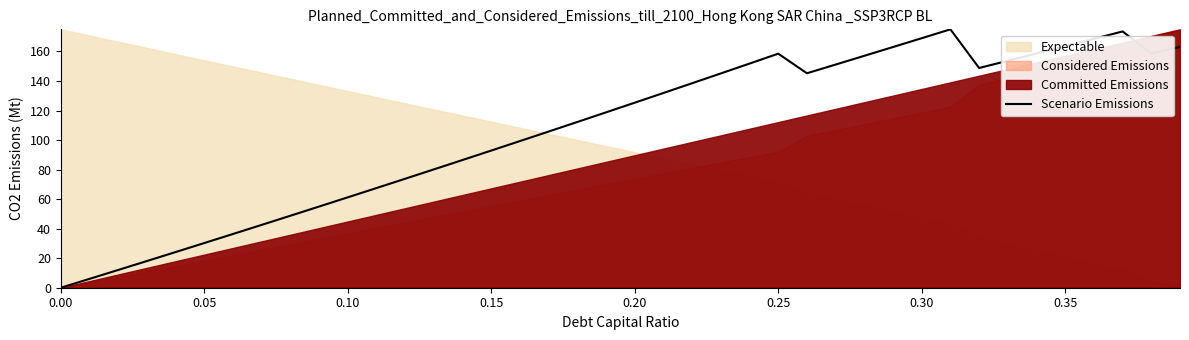

Reading left to right, list all the values displayed in this chart.

0.0	6.0	12.0	18.1	24.2	30.3	36.4	42.6	48.8	55.0	61.2	67.5	73.8	80.1	86.5	92.9	99.3	105.8	112.3	118.8	125.3	131.9	138.5	145.1	151.8	158.5	145.2	151.1	157.1	163.0	169.0	175.0	148.8	153.7	158.7	163.6	168.6	173.6	158.6	163.1